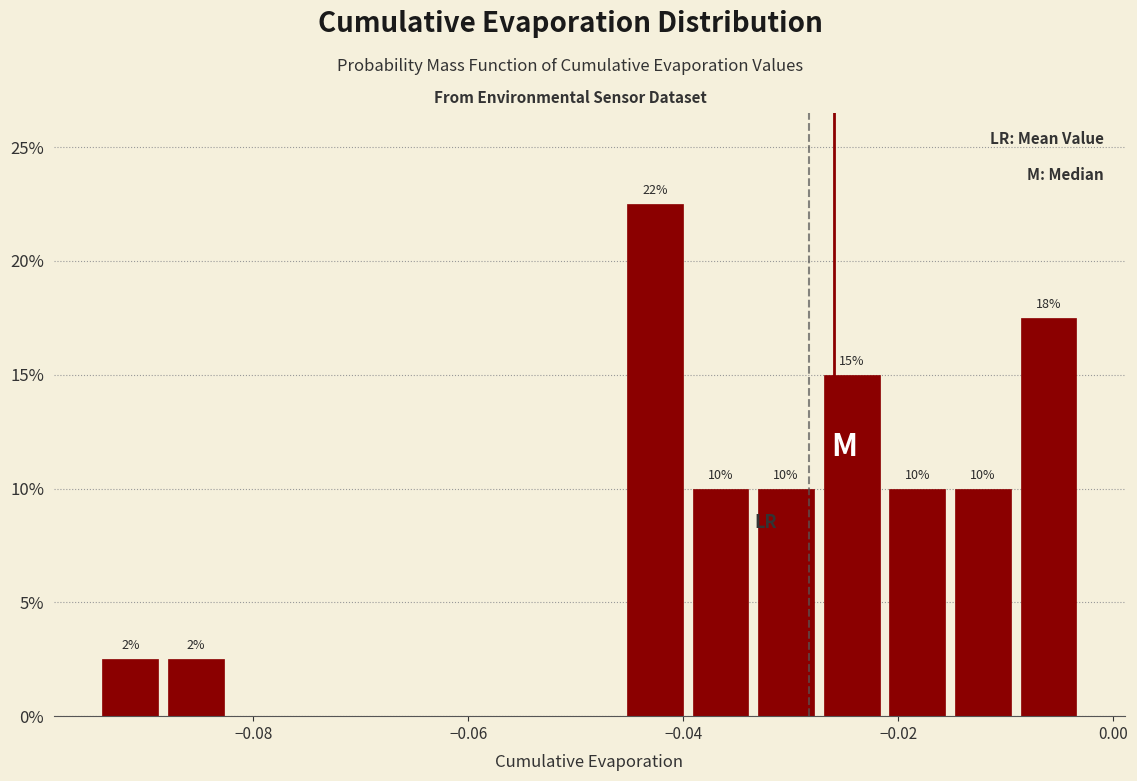

Around what value on the x-axis is the tallest bar? Give the approximate position of its centre, as read against the axis.

-0.042